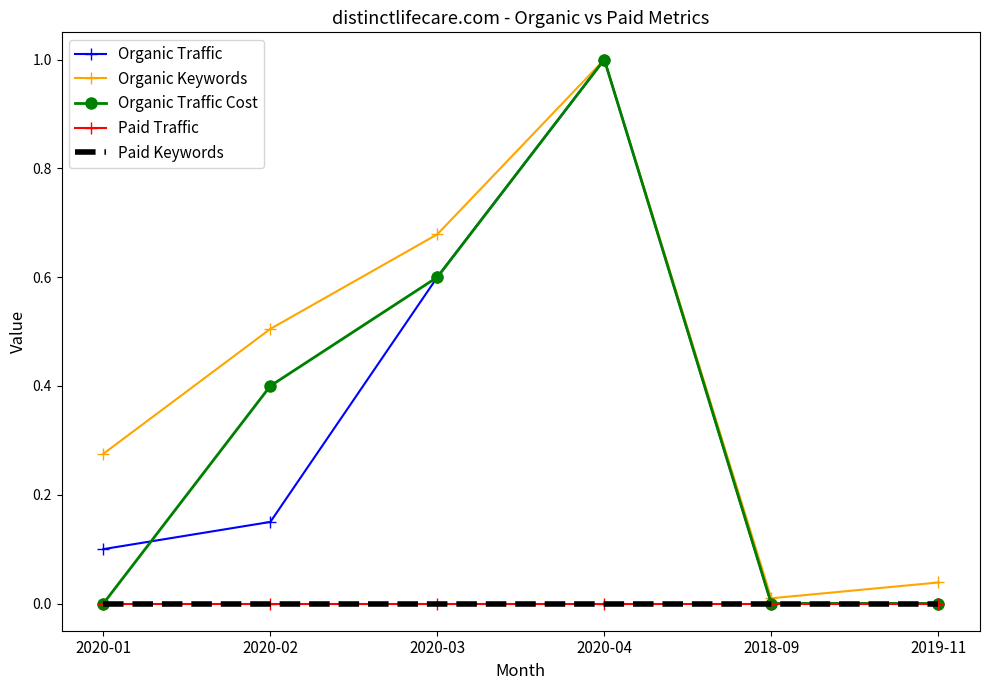

What is the total value across all series at 2020-04?

3.0